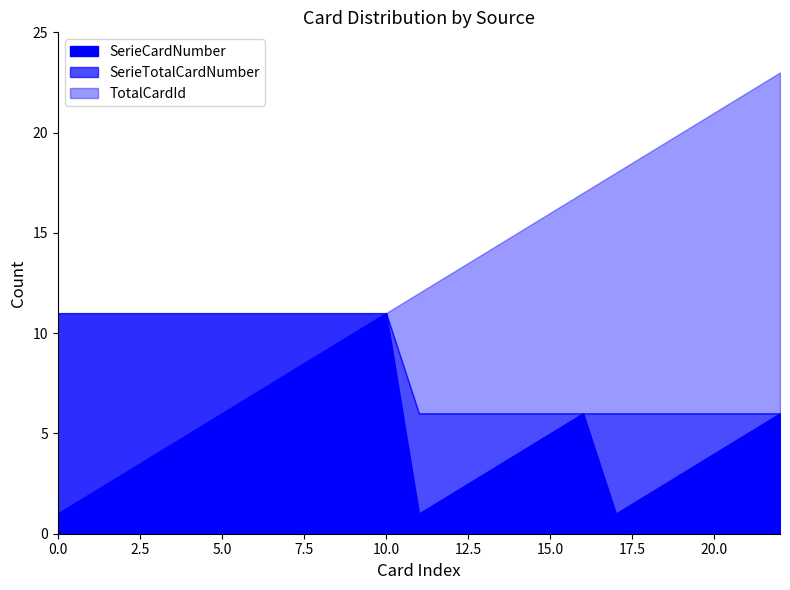

Is it true that SerieCardNumber equals 6 at 2023-06-30?

False